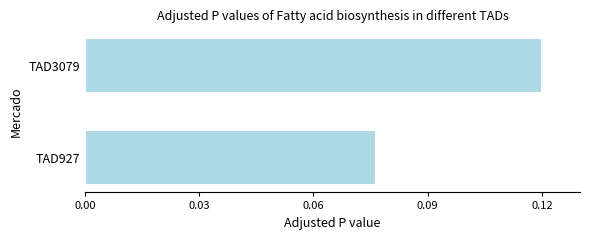

How many bars are there in total?

2